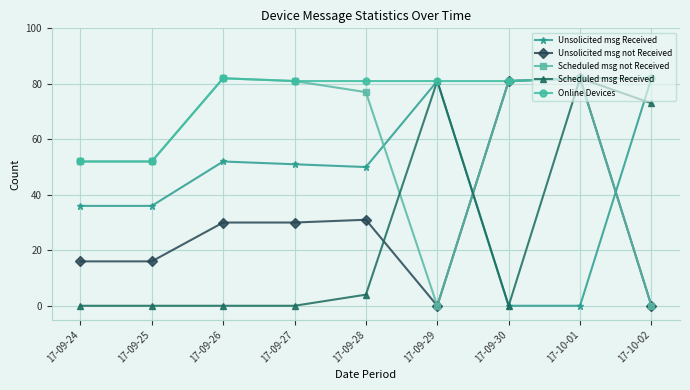

Reading left to right, list all the values displayed in this chart.

Unsolicited msg Received: 36	36	52	51	50	81	0	0	82
Unsolicited msg not Received: 16	16	30	30	31	0	81	82	0
Scheduled msg not Received: 52	52	82	81	77	0	81	82	0
Scheduled msg Received: 0	0	0	0	4	81	0	82	73
Online Devices: 52	52	82	81	81	81	81	82	82